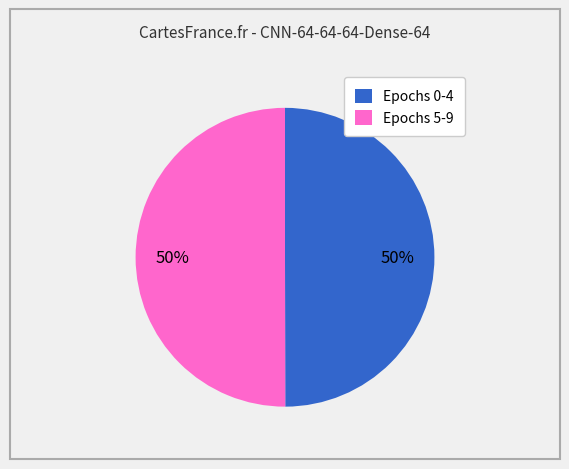

Combined, do Epochs 0-4 and Epochs 5-9 account for over 50%?

Yes